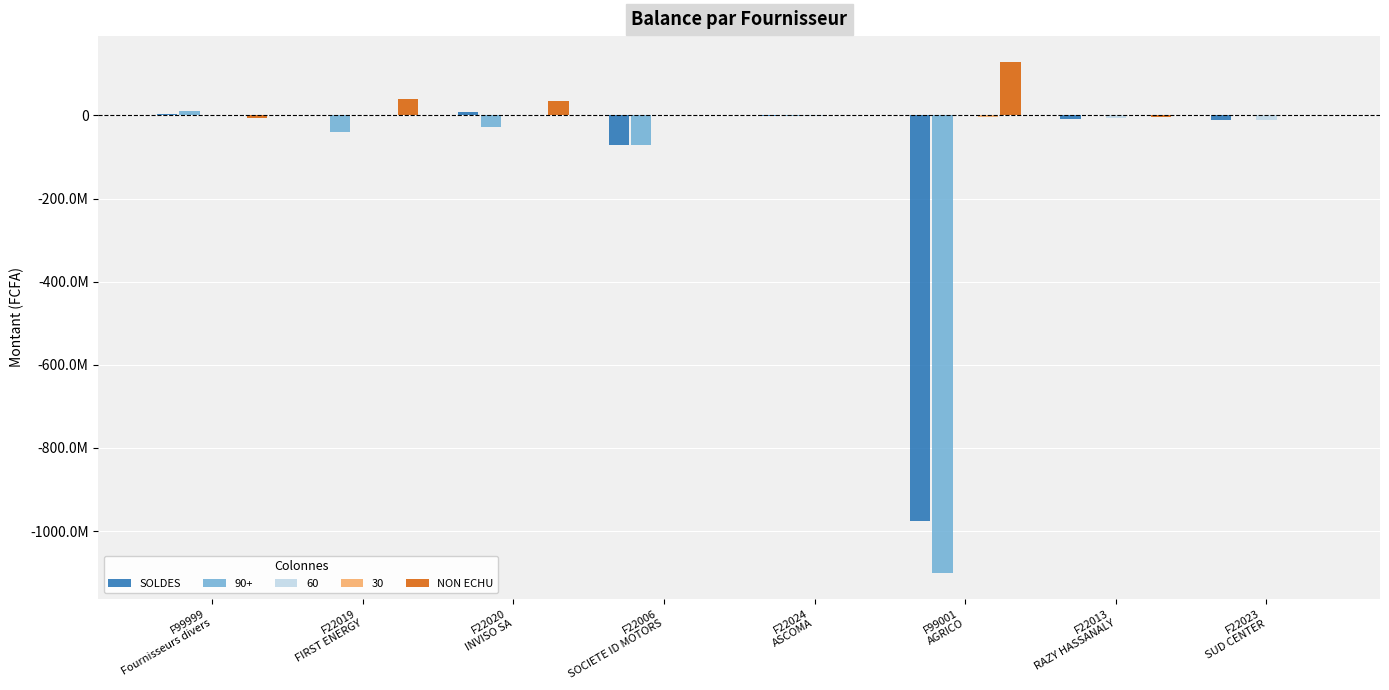

Are the bars grouped side by side (vs. stacked)?

Yes